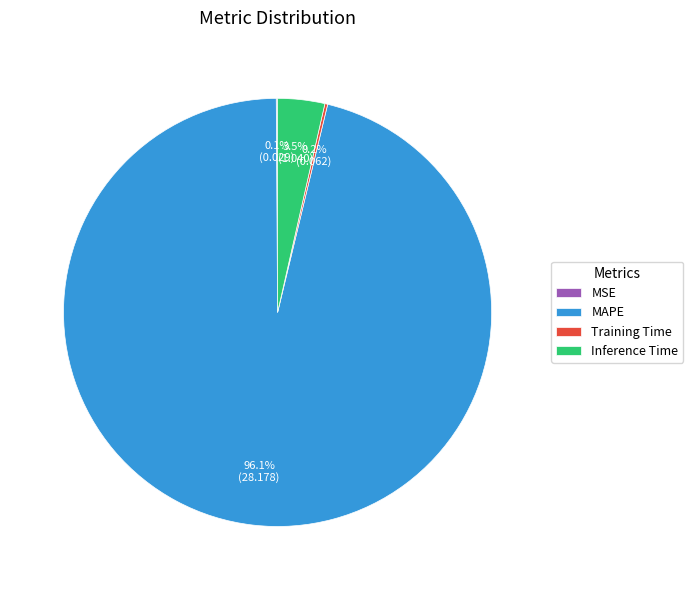

What is the largest slice in the pie chart?

MAPE